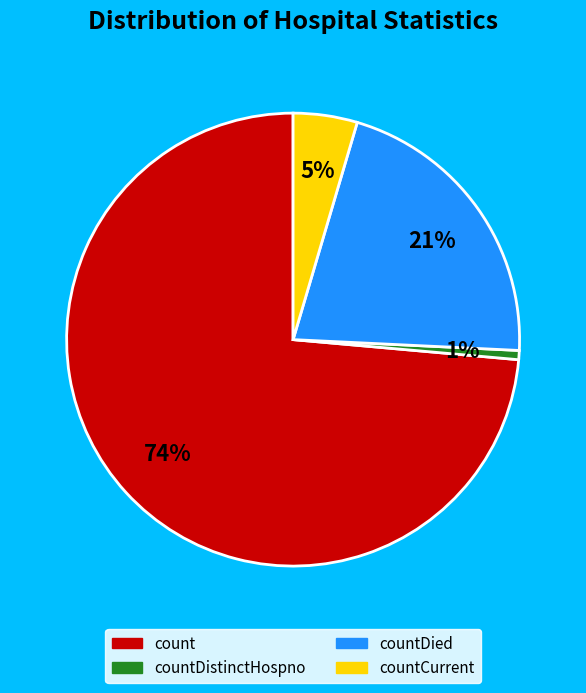

To the nearest percent, what is the average slice percentage?

25%